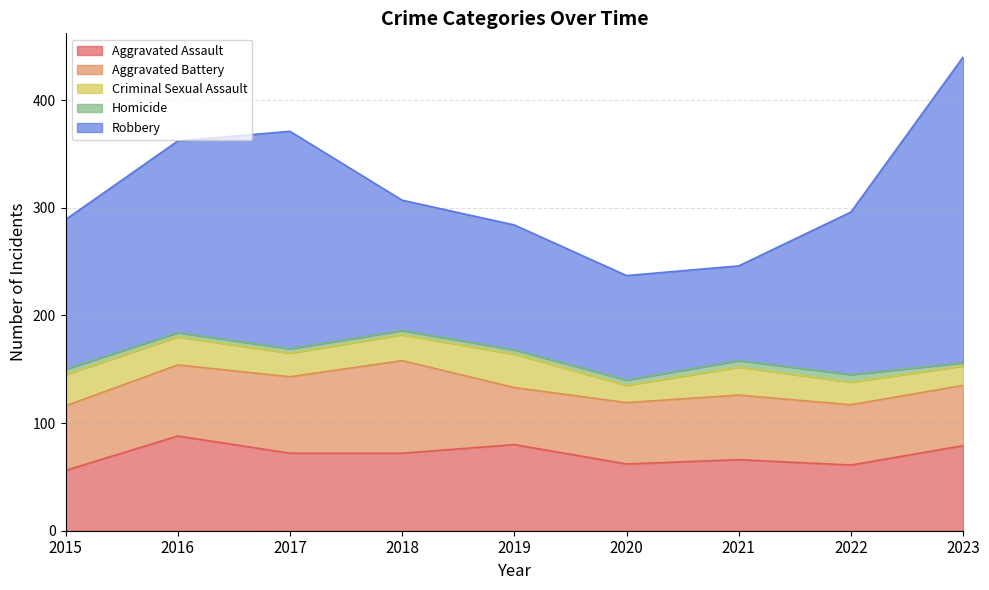

What is the total value across all series at 2016?

362